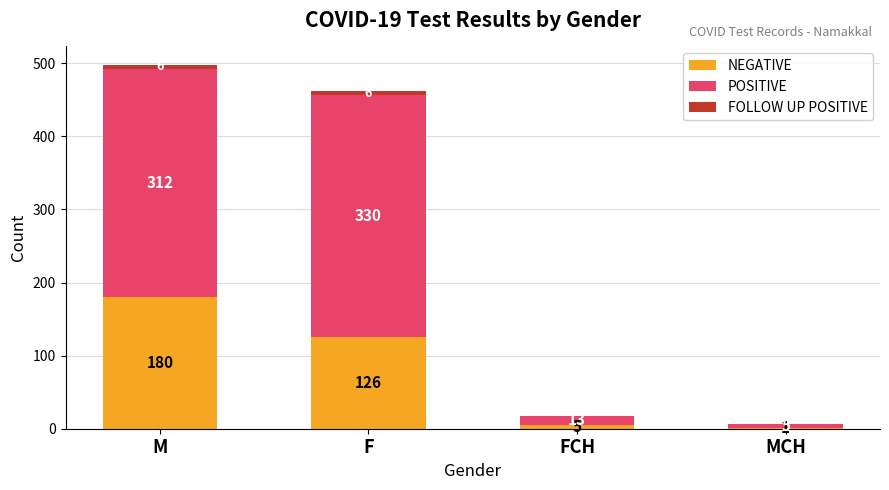

At which category is the sum across all series the highest?

M